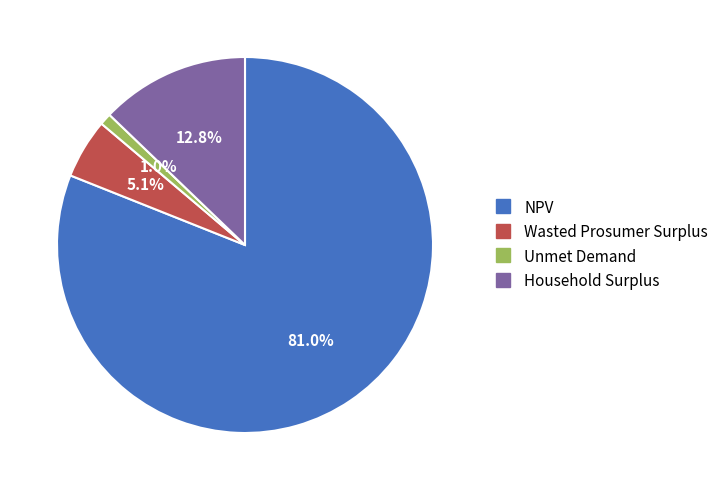

Which has a higher value, Unmet Demand or NPV?

NPV